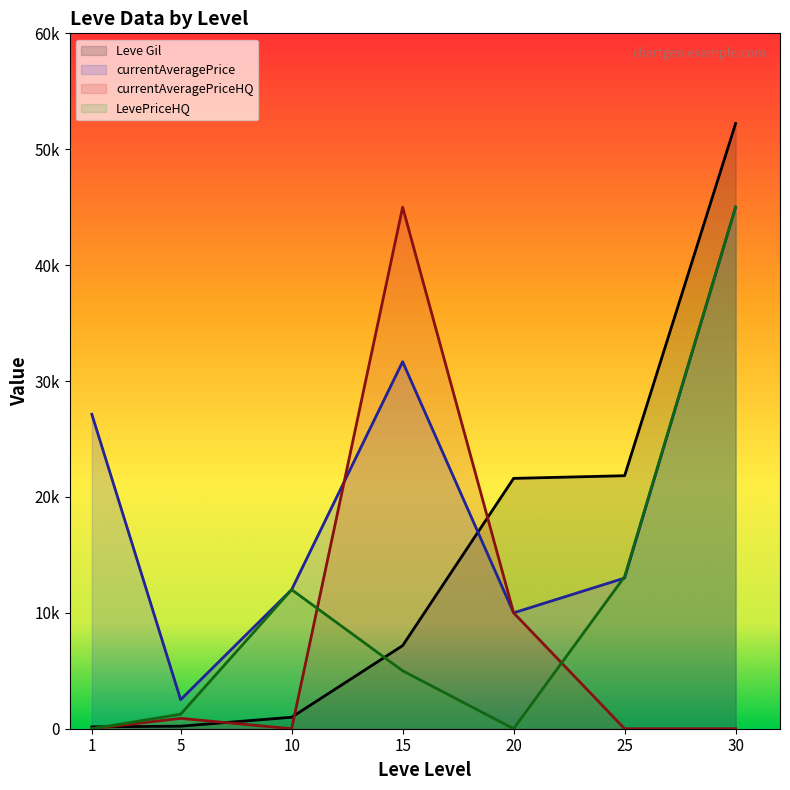

Which category has the highest value in the LevePriceHQ series?

30